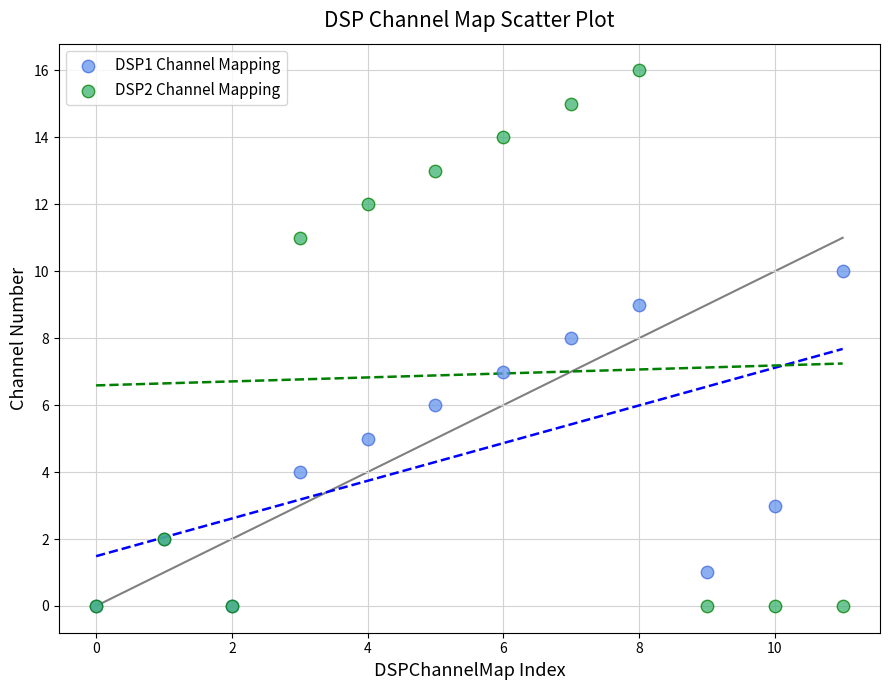

What are all the series names shown in the legend?

DSP1 Channel Mapping, DSP2 Channel Mapping